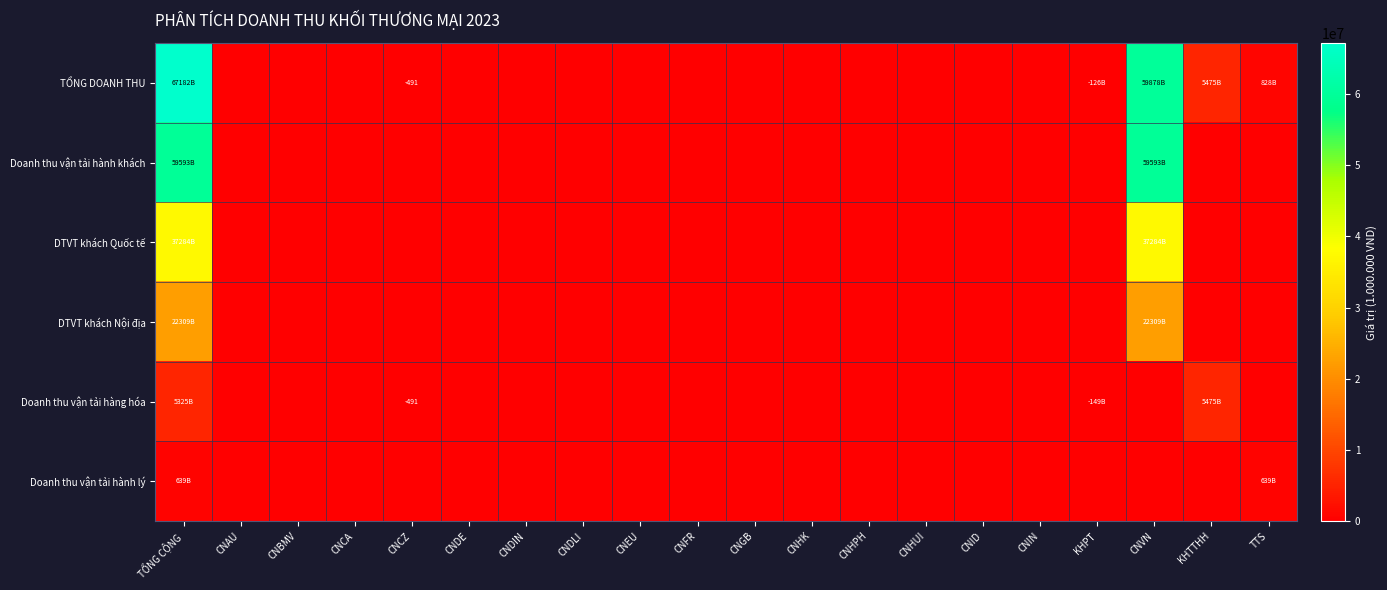

The value of Doanh thu vận tải hành lý at TTS is 353887.2. True or false?

False